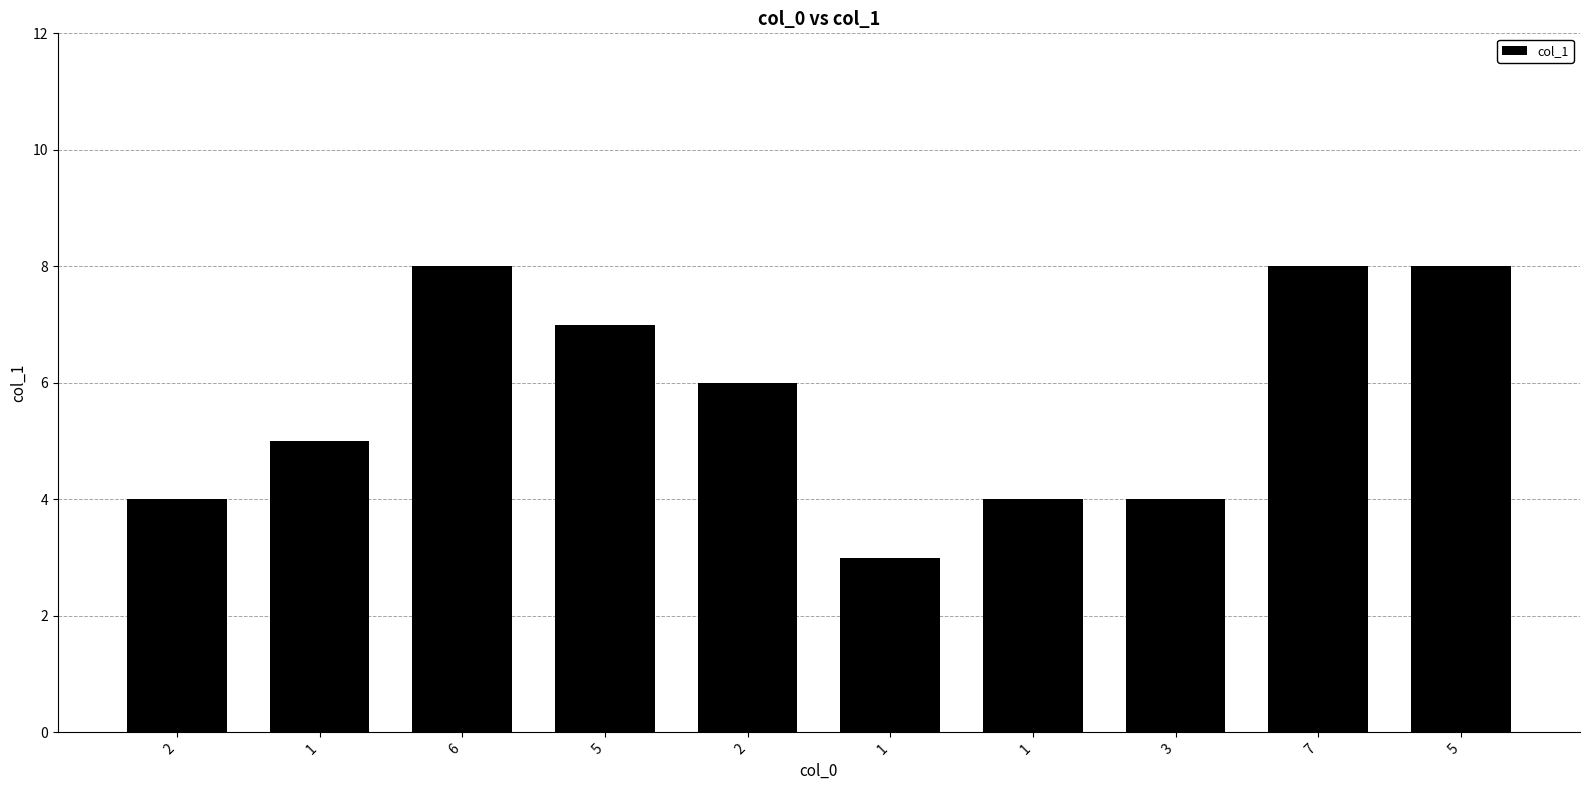

What is the change in value from 5 to 2?

-1